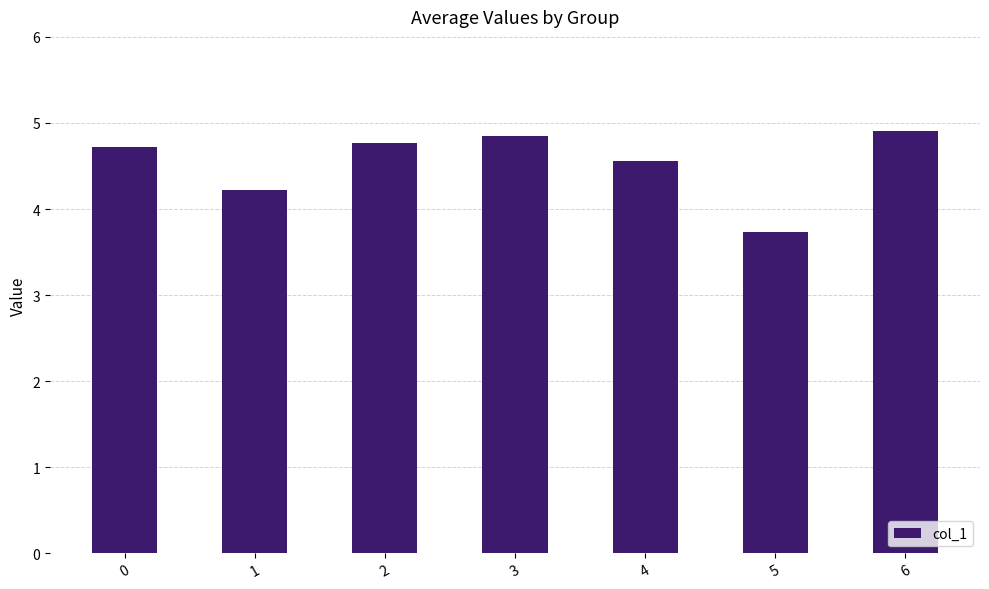

Between 3 and 5, which is larger?

3